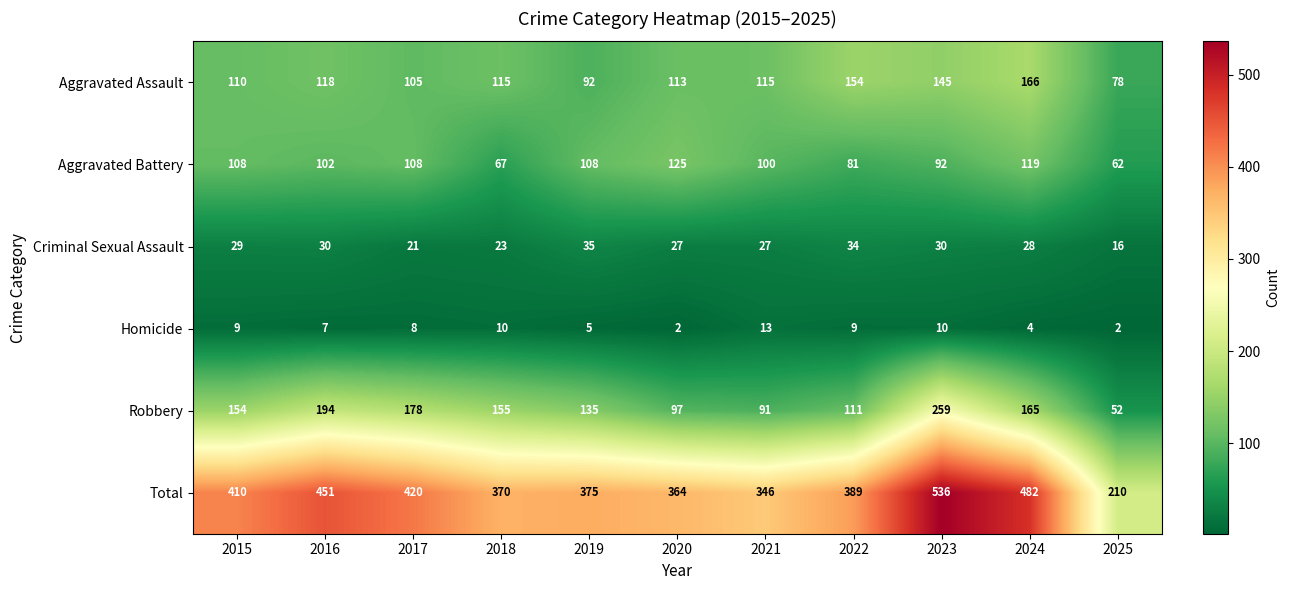

At how many categories does at least one series exceed 146?

11